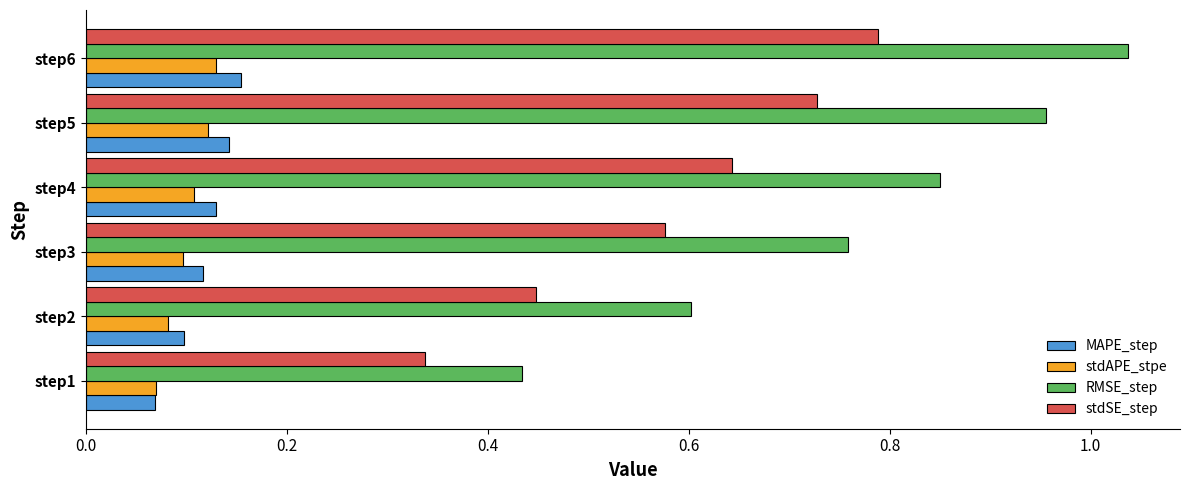

List the series in order of their peak value, lowest first.

stdAPE_stpe, MAPE_step, stdSE_step, RMSE_step